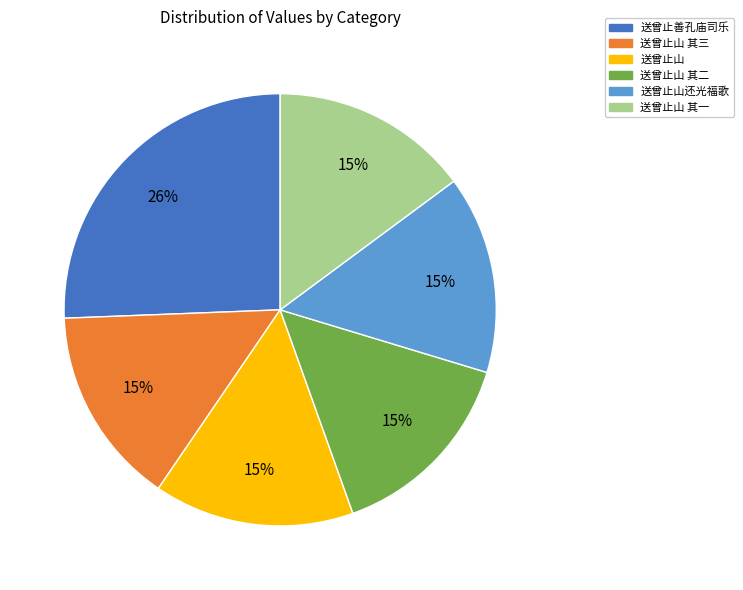

To the nearest percent, what is the difference between the largest and smallest slice percentages?

11%